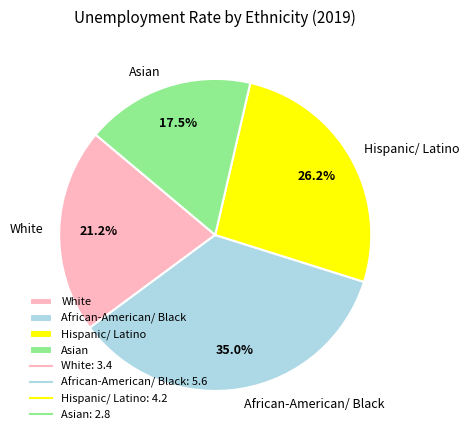

Count the number of slices in the pie.

4